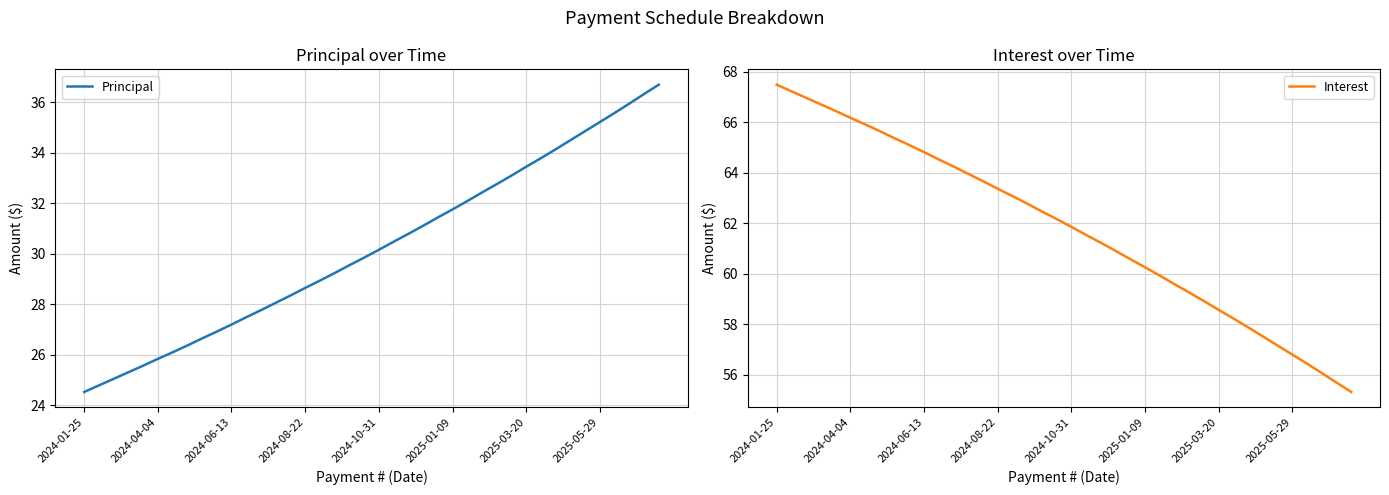

Which label corresponds to the smallest value in the chart?

2024-01-25